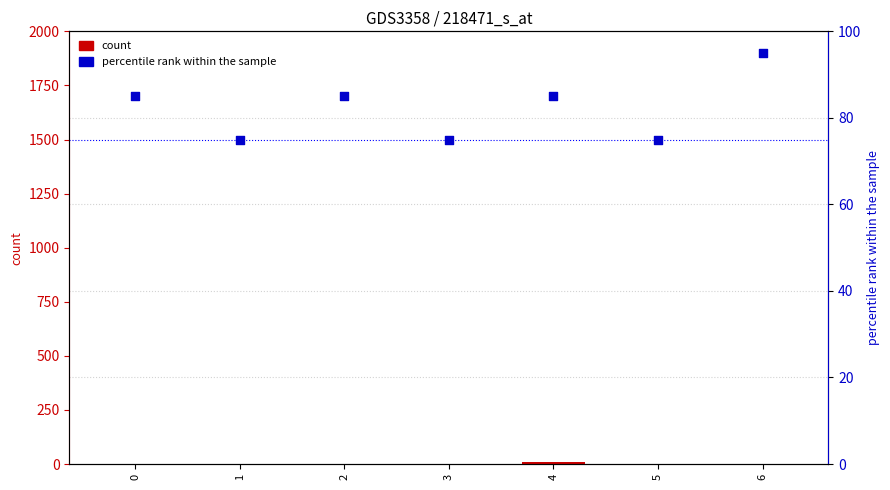

Is the value of percentile rank within the sample at 6 greater than the value of count at 4?

Yes